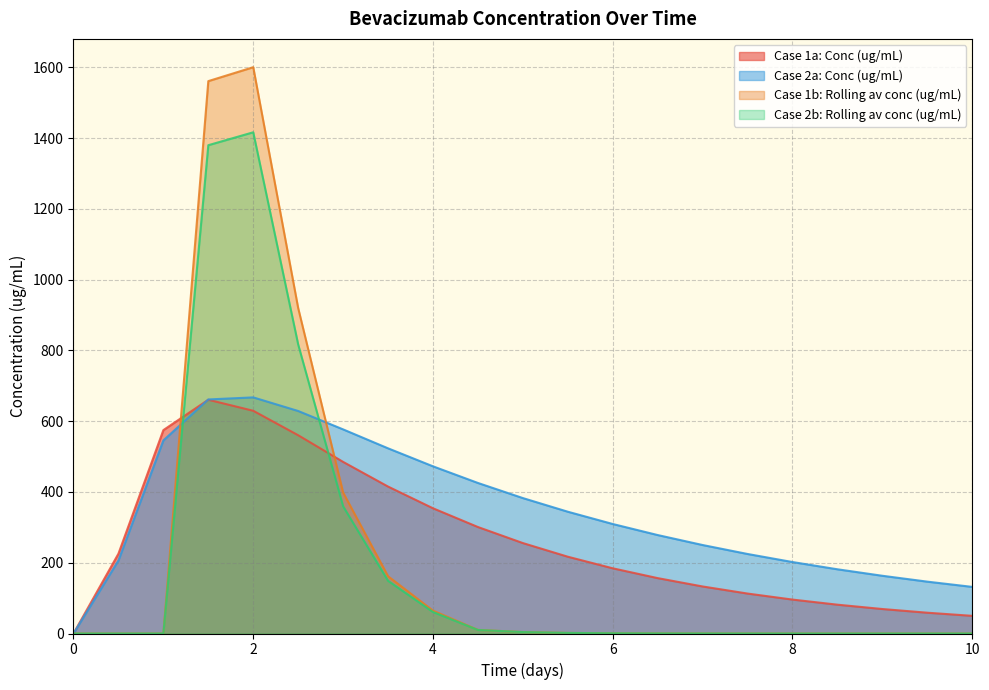

Is it true that Case 1b: Rolling av conc (ug/mL) equals 0.0 at 10?

True